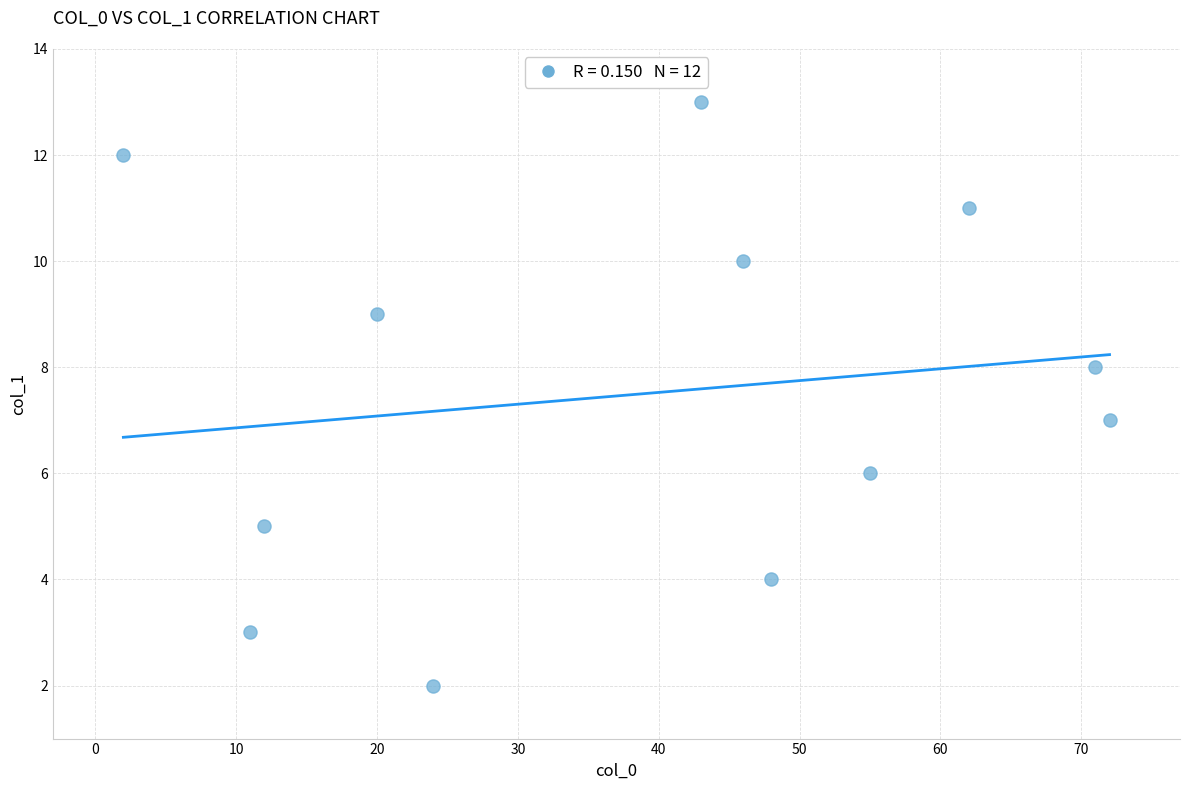

What is the average X value?

39